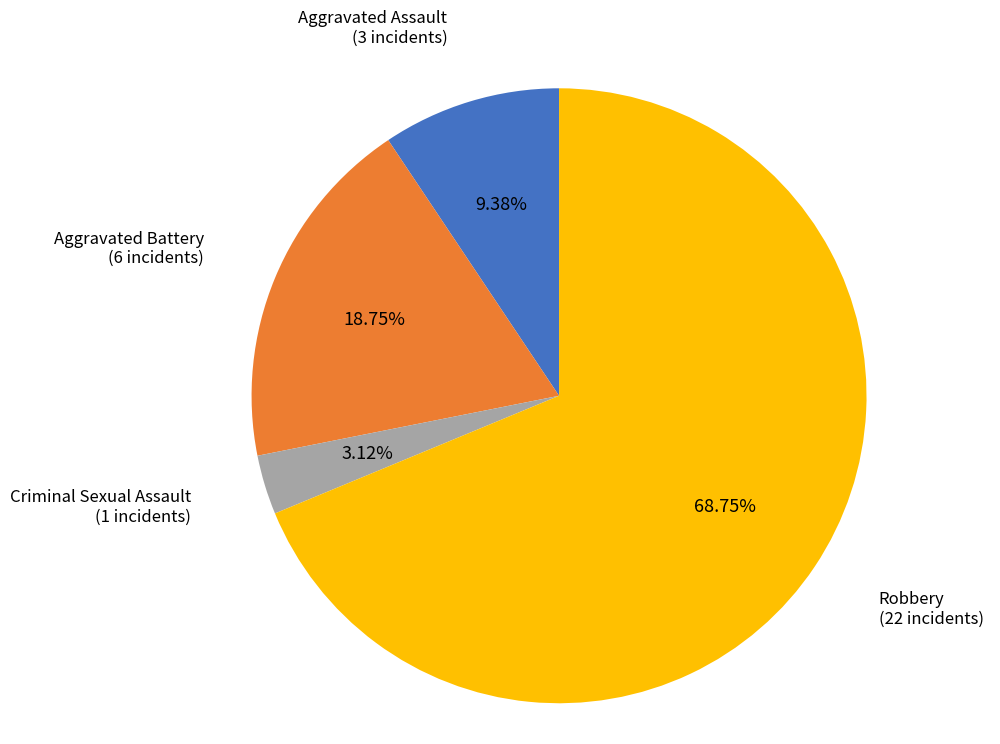

Is it true that Aggravated Assault is 9% of the pie?

True